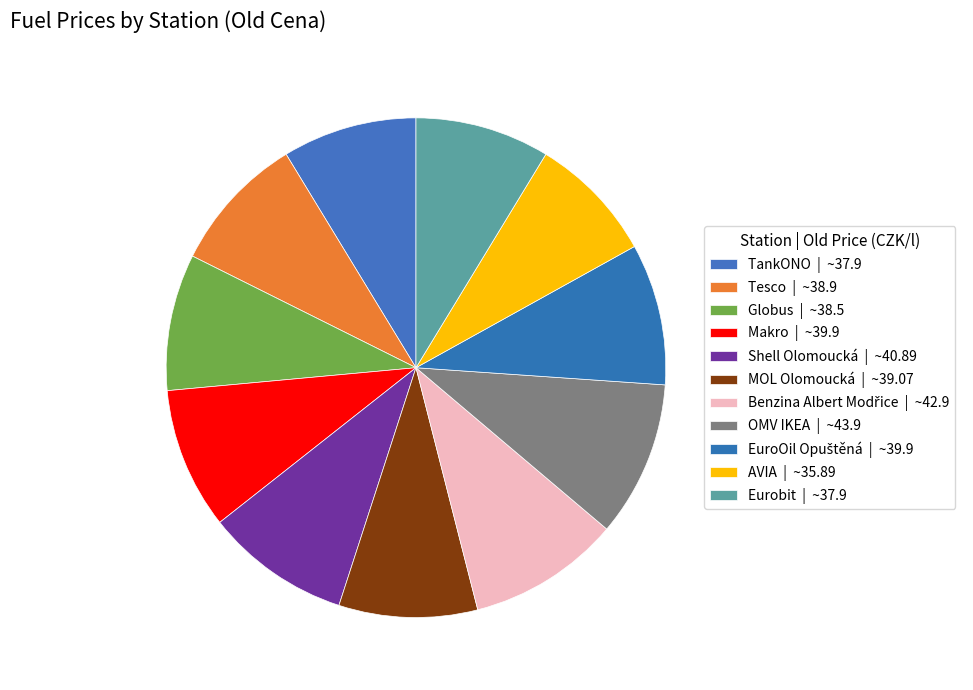

Which slice is the smallest?

AVIA